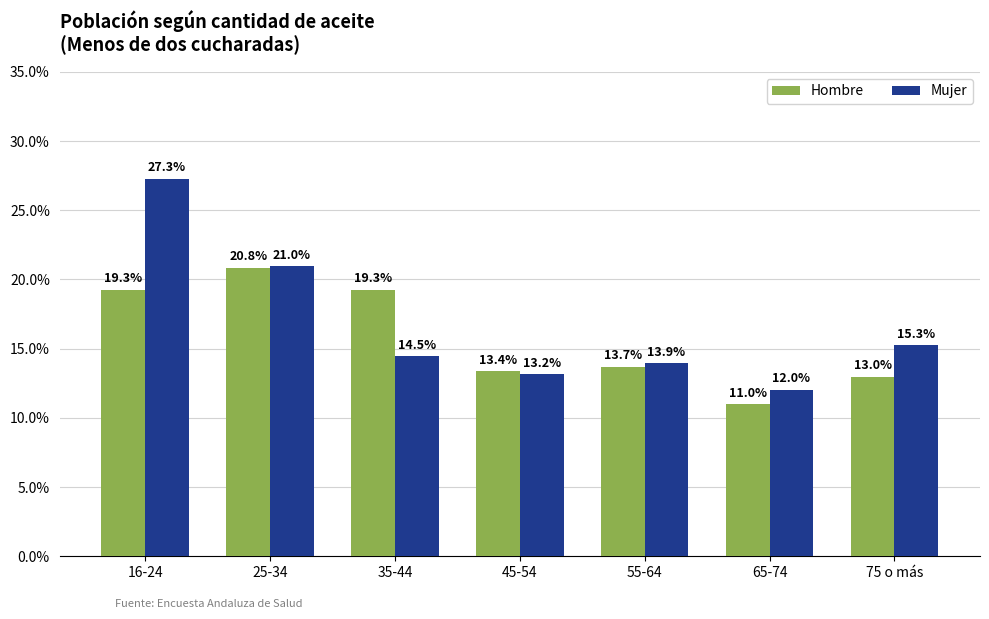

True or false: Hombre has a value of 0.0 at 75 o más.

False